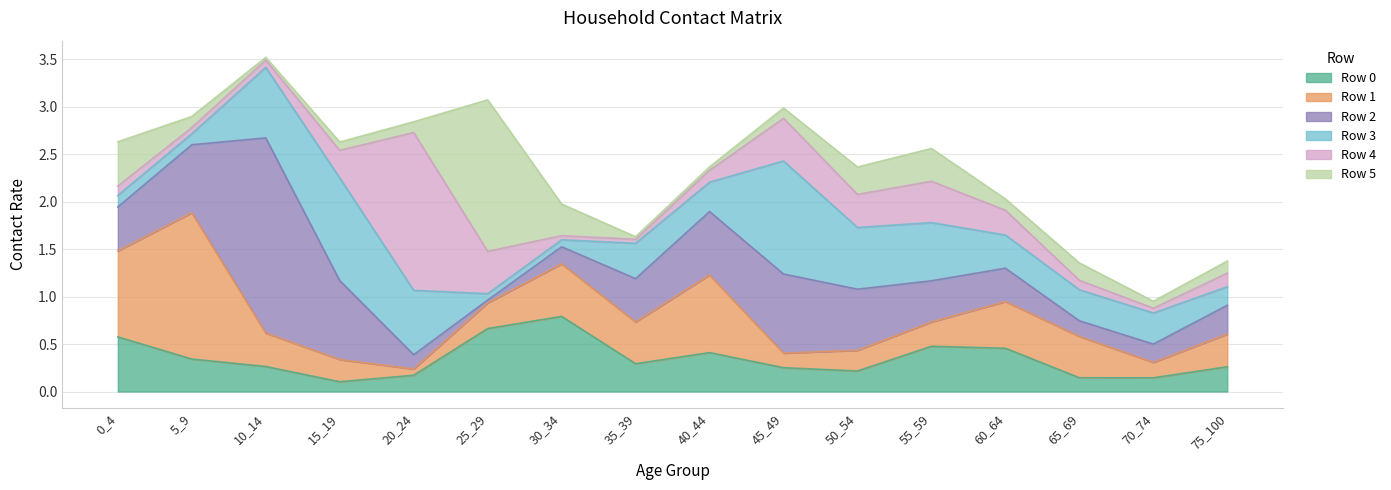

How many lines are shown in the chart?

6